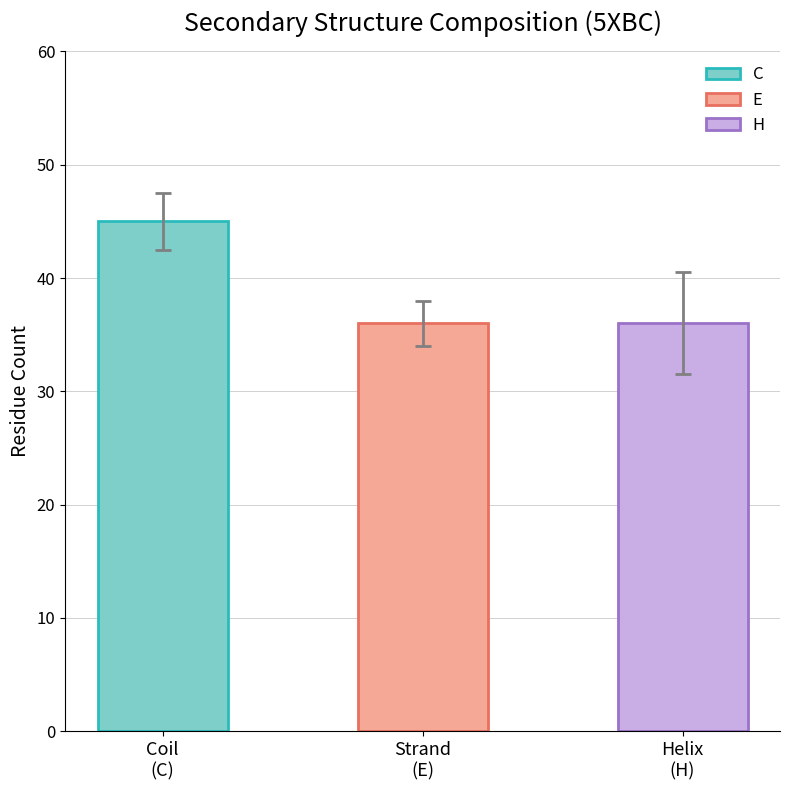

What is the maximum value shown in the chart?

45